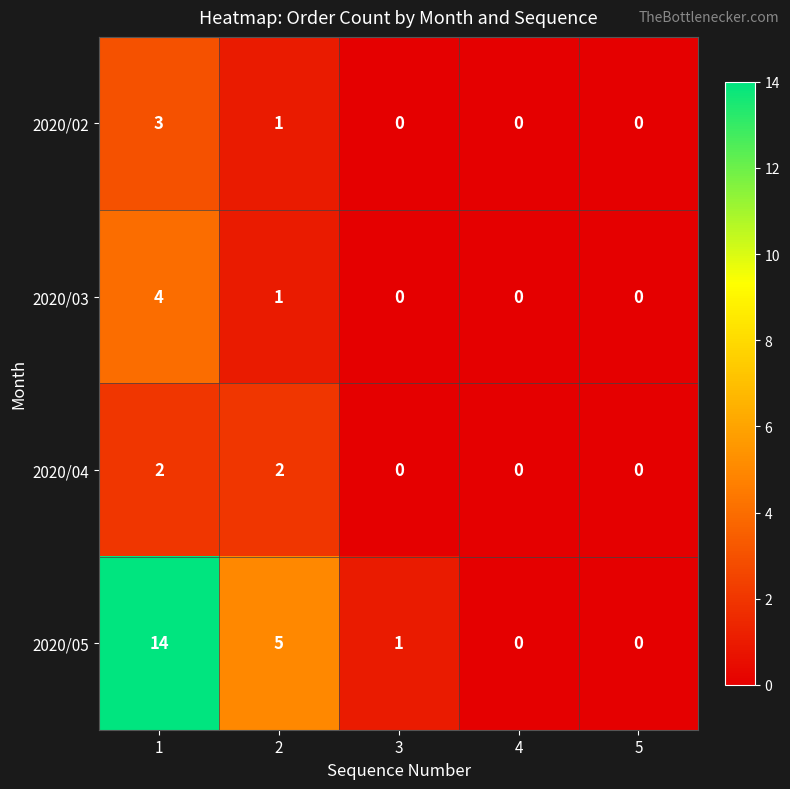

What is the greatest value displayed?

14